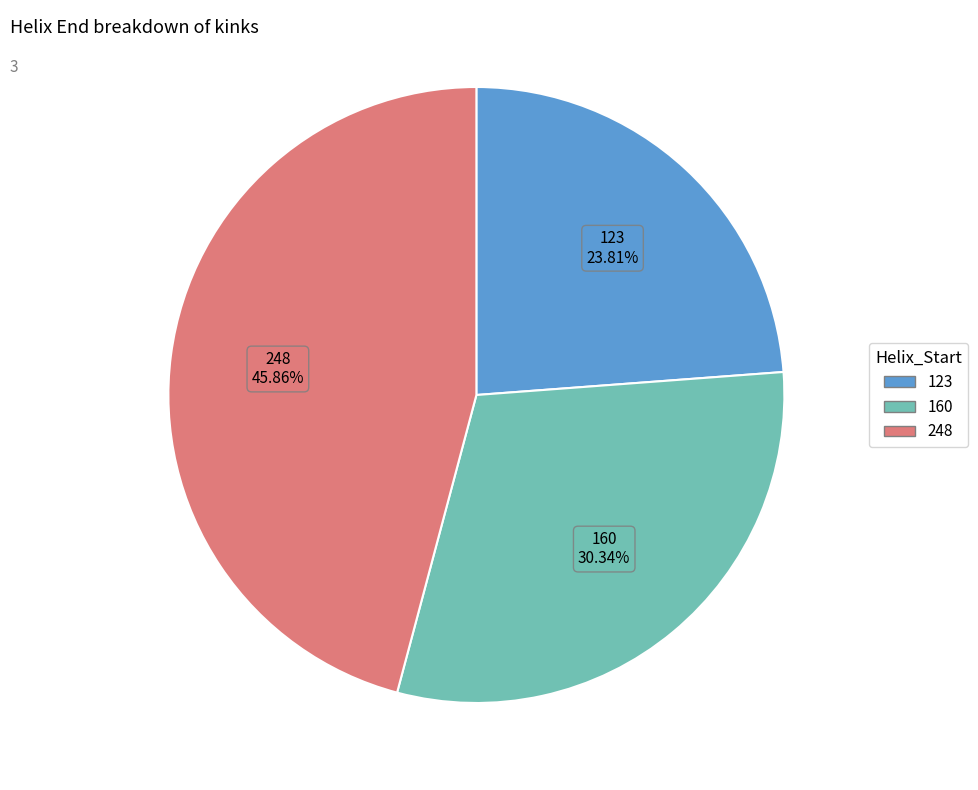

Rank the categories by value from lowest to highest.

123, 160, 248